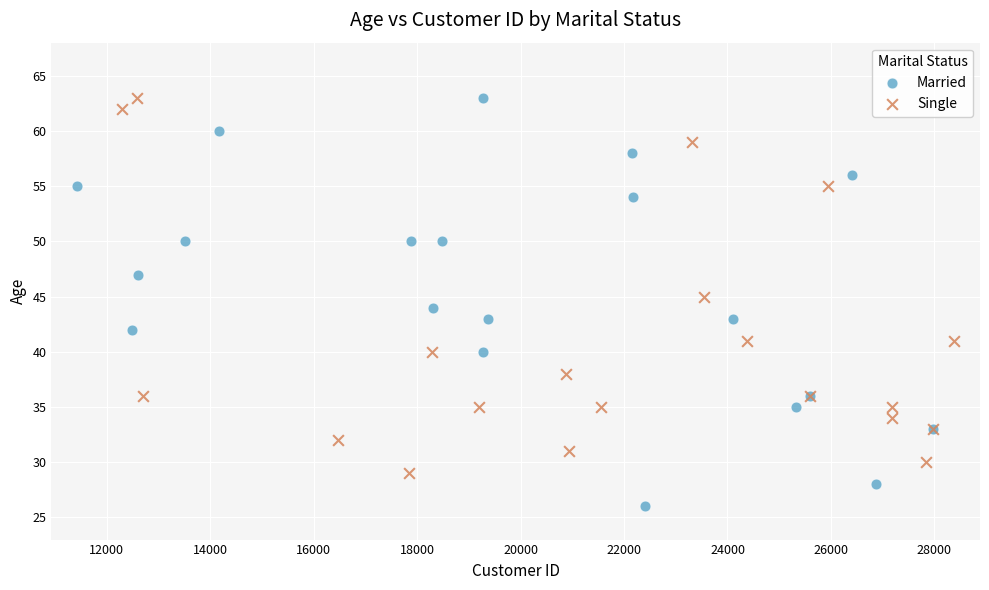

Which series reaches the minimum Y coordinate?

Married